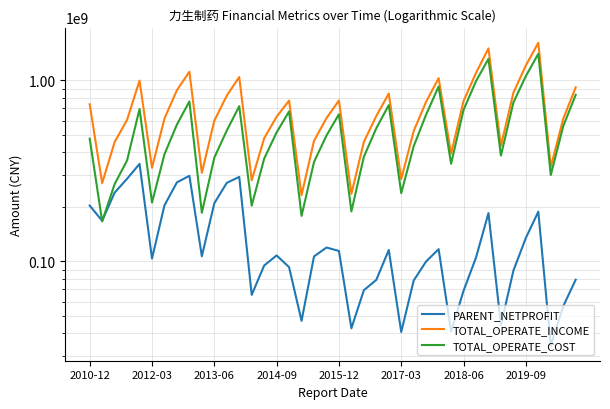

What is the lowest value of the TOTAL_OPERATE_INCOME series?

232142207.8